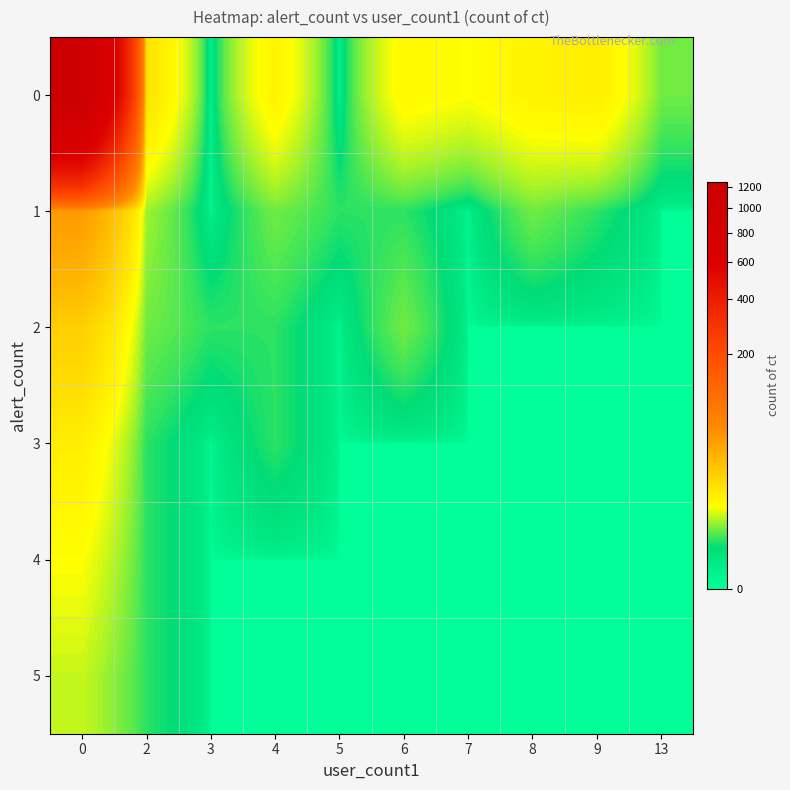

Reading left to right, what are all the values shown in this chart?

0: 0=1243	2=12	3=0	4=8	5=0	6=7	7=6	8=8	9=9	13=2
1: 0=45	2=3	3=0	4=2	5=1	6=1	7=0	8=2	9=1	13=0
2: 0=18	2=2	3=1	4=1	5=0	6=2	7=0	8=0	9=0	13=0
3: 0=9	2=1	3=0	4=1	5=0	6=0	7=0	8=0	9=0	13=0
4: 0=6	2=1	3=0	4=0	5=0	6=0	7=0	8=0	9=0	13=0
5: 0=4	2=1	3=0	4=0	5=0	6=0	7=0	8=0	9=0	13=0